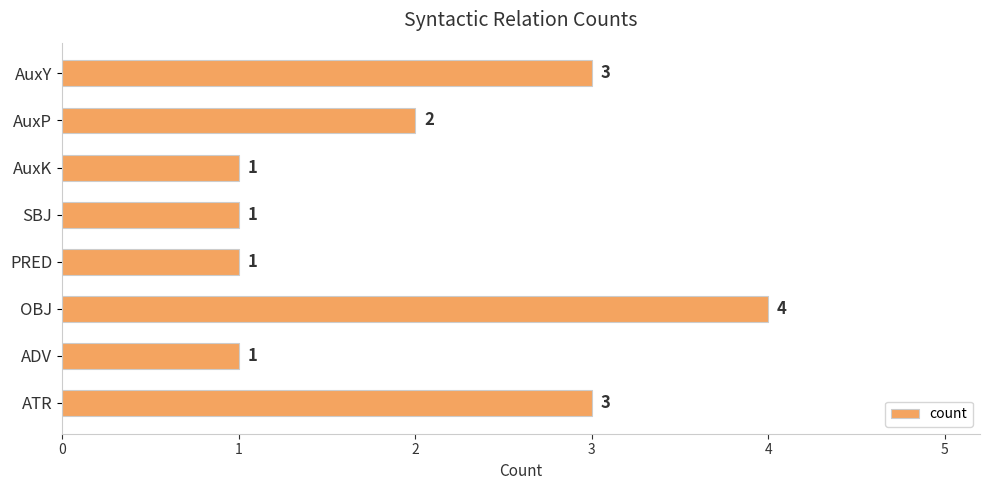

What is the difference between the maximum and minimum values?

3